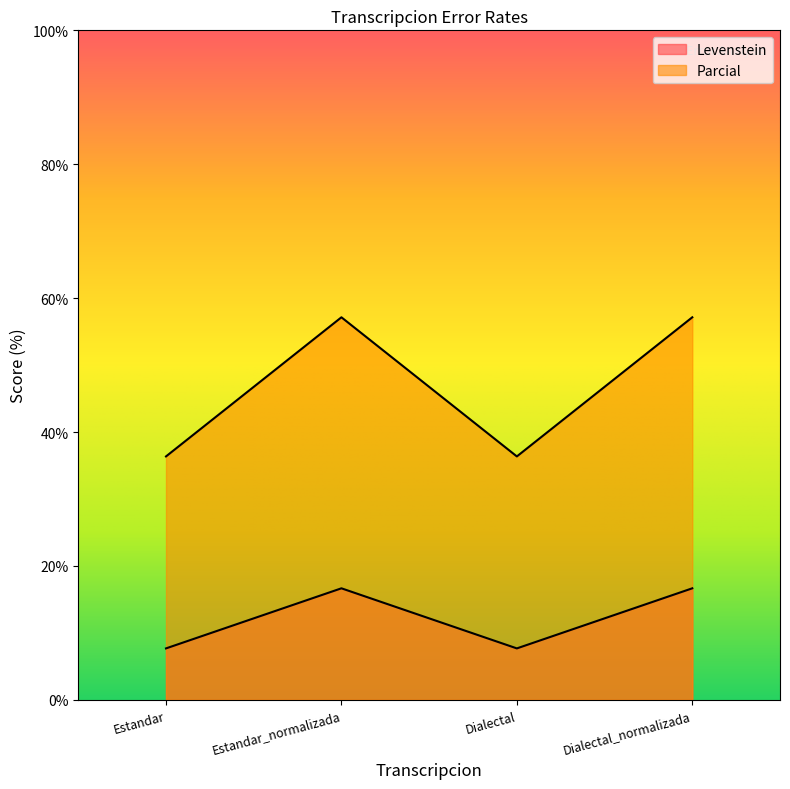

What is the maximum value for Levenstein?

16.7